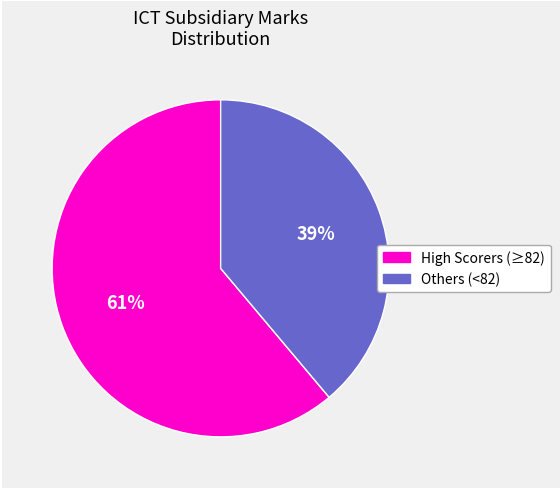

To the nearest percent, what is the average slice percentage?

50%